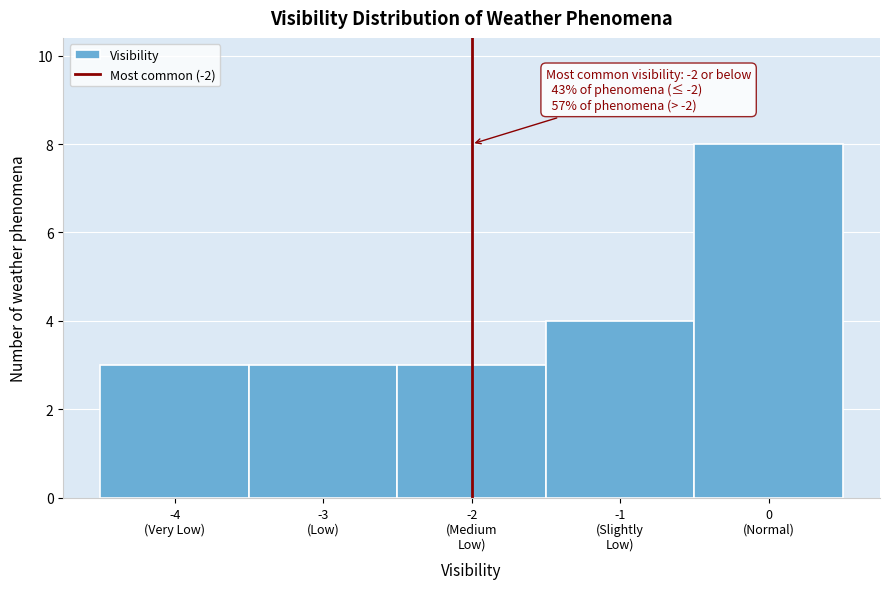

Reading left to right, list all the values displayed in this chart.

3	3	3	4	8